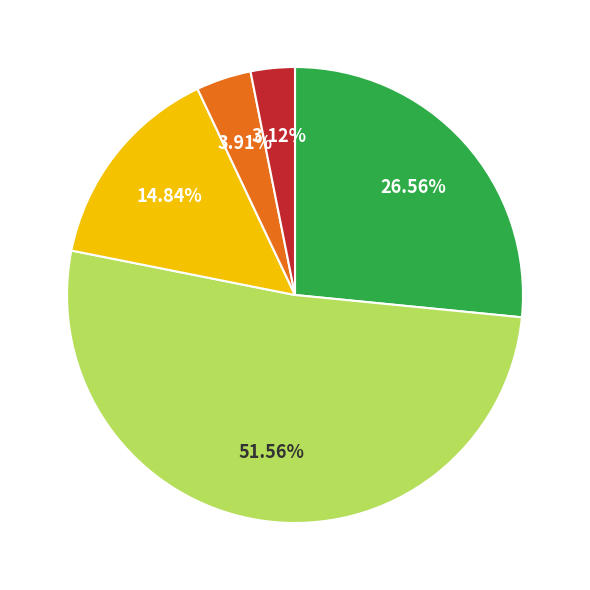

Is there any slice that represents more than half of the pie?

Yes